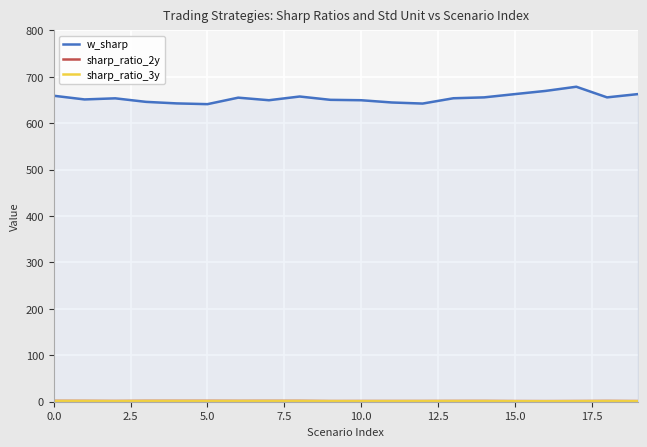

Which series has the largest range (max minus min)?

w_sharp